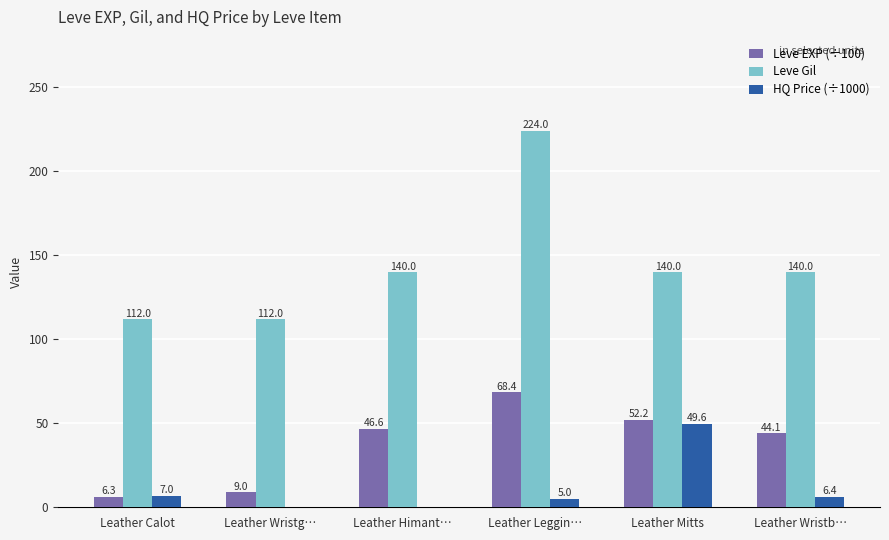

What is the total value across all series at Leather Himant…?

186.6